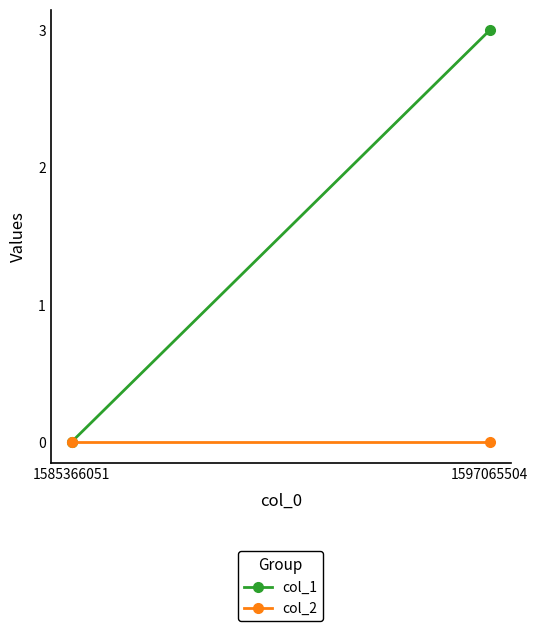

Which category has the highest value in the col_2 series?

1585366051